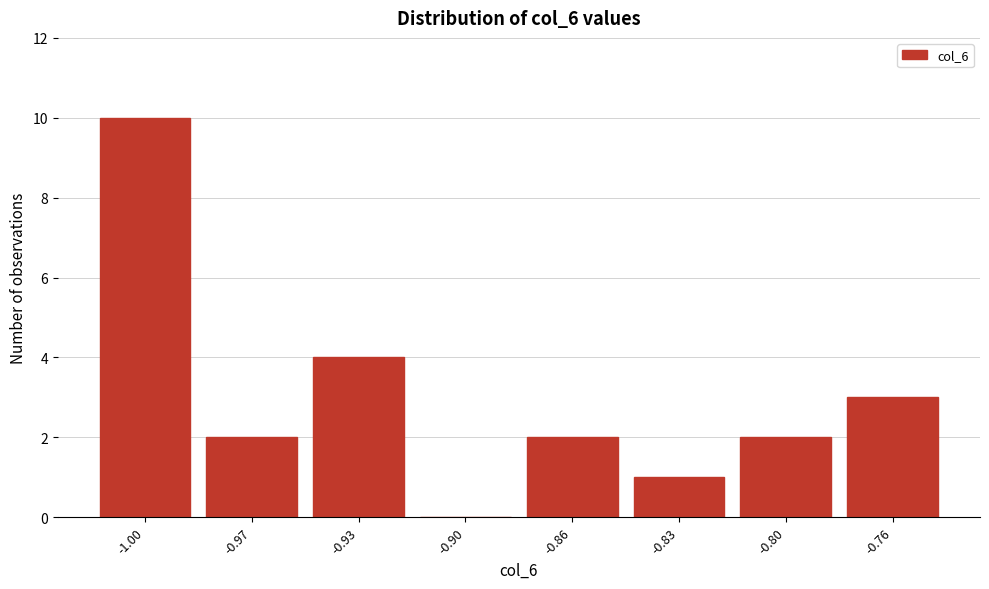

Reading left to right, list all the values displayed in this chart.

-1.00=10	-0.97=2	-0.93=4	-0.90=0	-0.86=2	-0.83=1	-0.80=2	-0.76=3